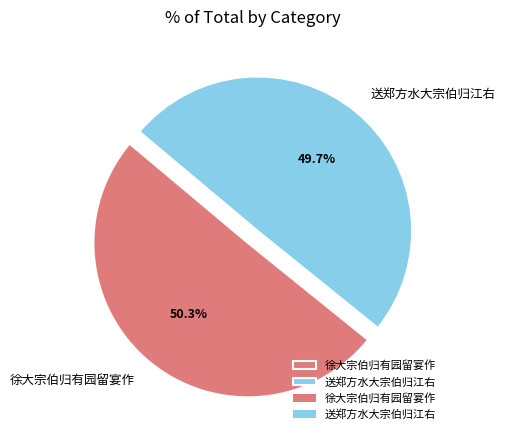

Rank the categories by value from lowest to highest.

送郑方水大宗伯归江右, 徐大宗伯归有园留宴作